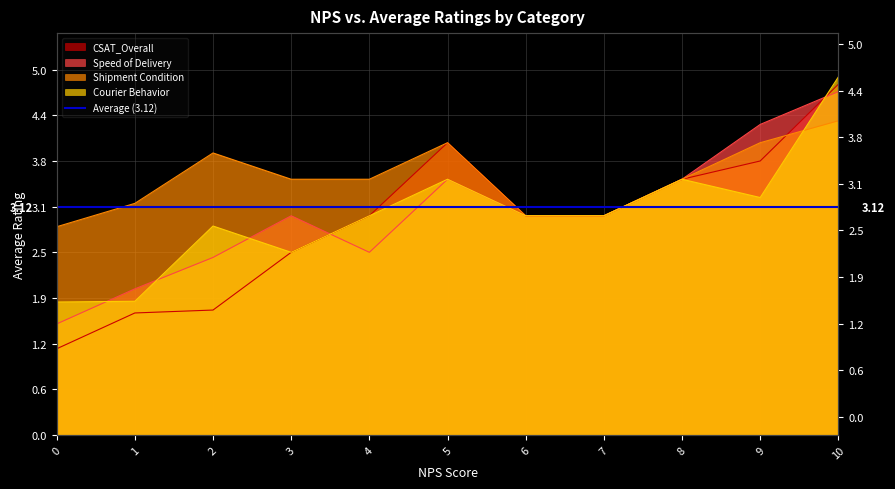

True or false: CSAT_Overall and Shipment Condition intersect in this chart.

True